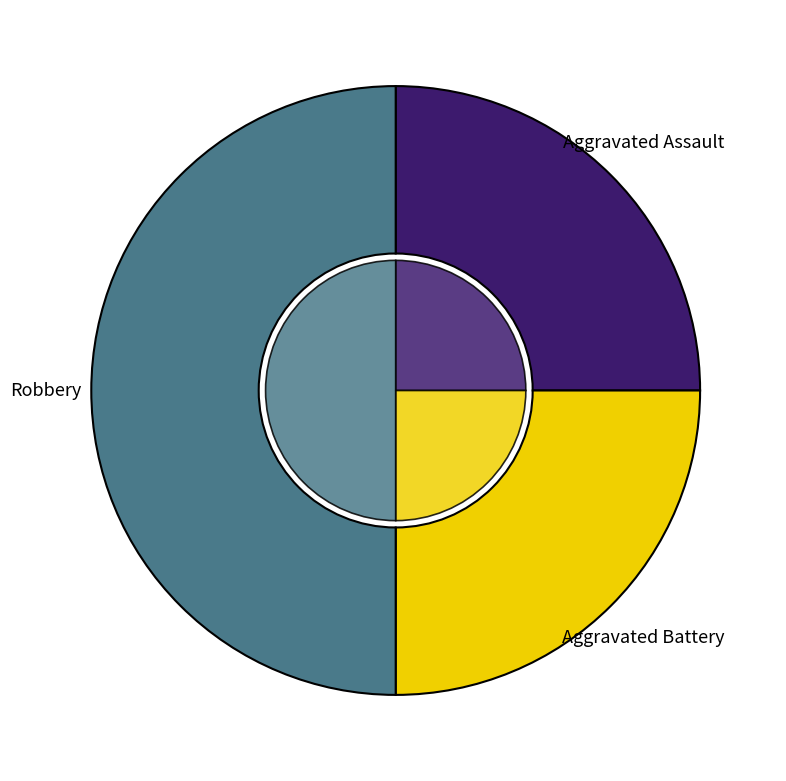

Rank the categories by value from lowest to highest.

Aggravated Assault, Aggravated Battery, Robbery